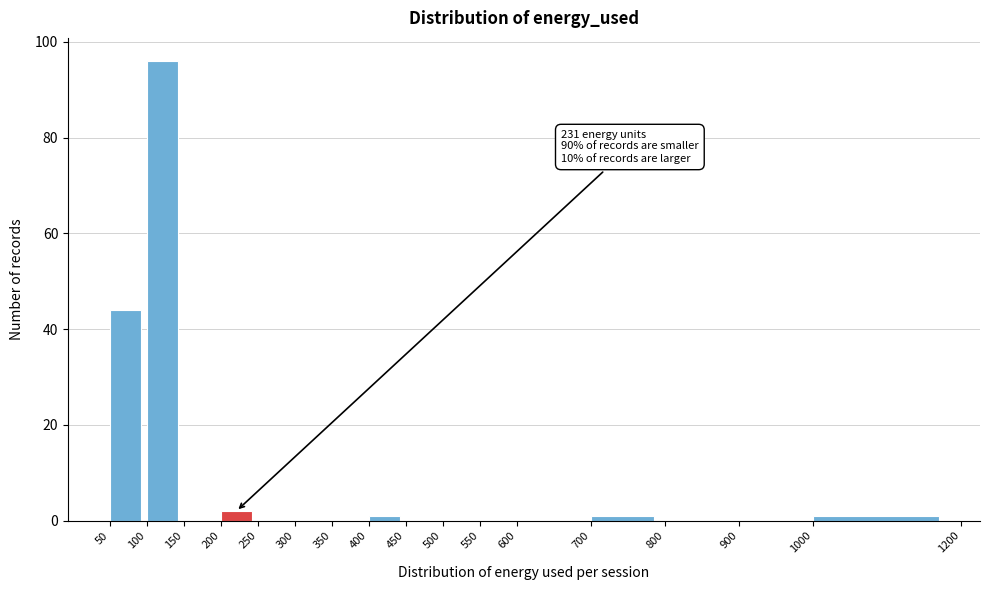

Over which range of the x-axis is the bar tallest?

100 to 150